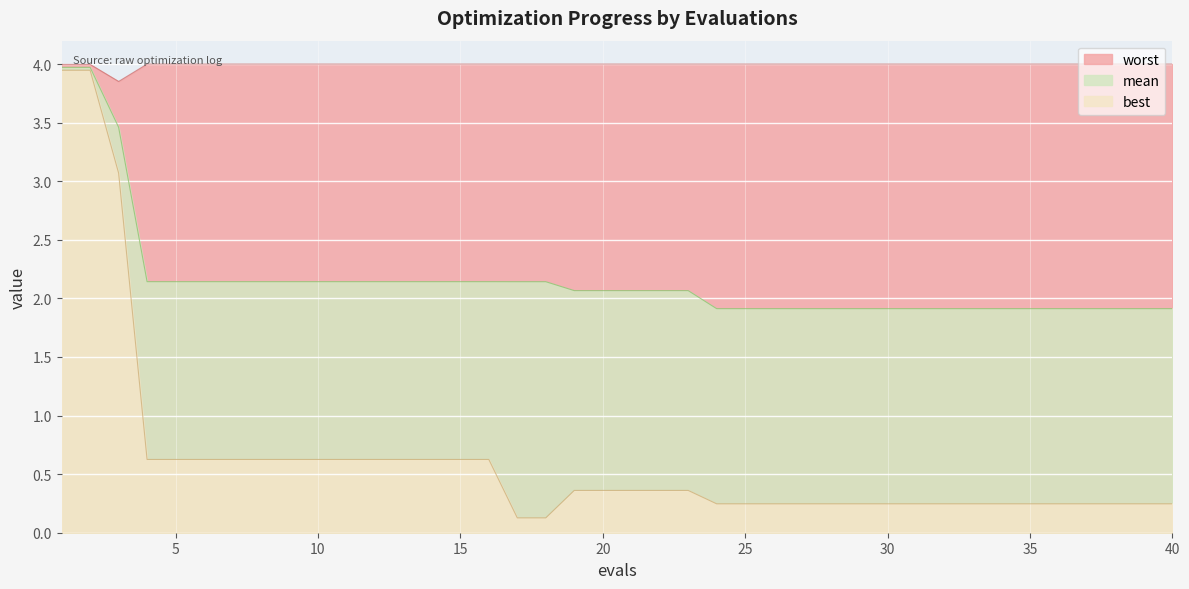

True or false: best and mean intersect in this chart.

False